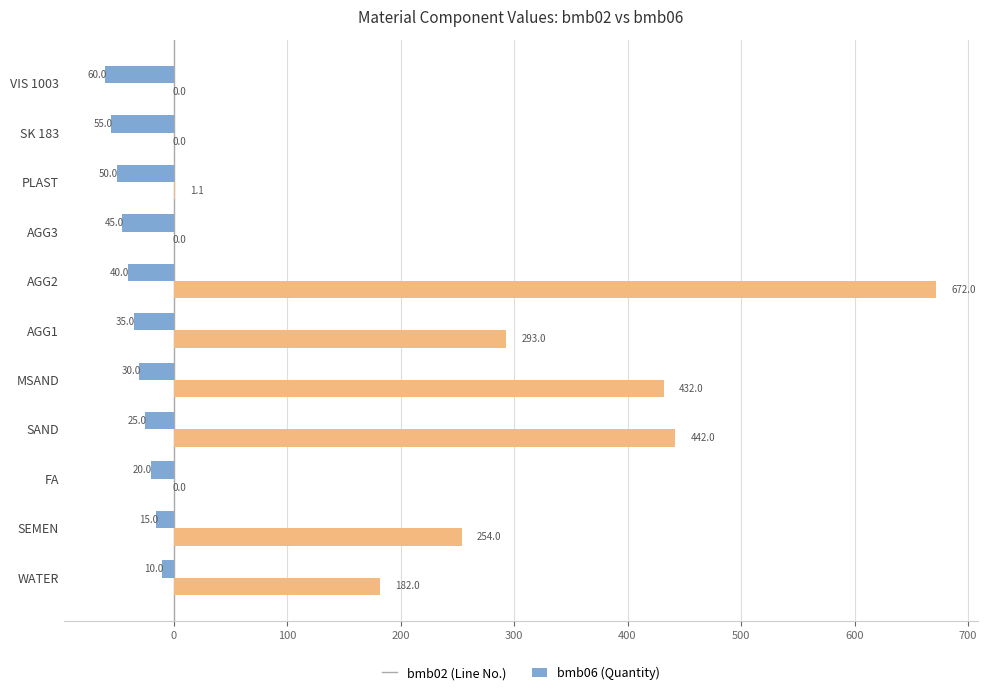

At which category is the sum across all series the highest?

AGG2